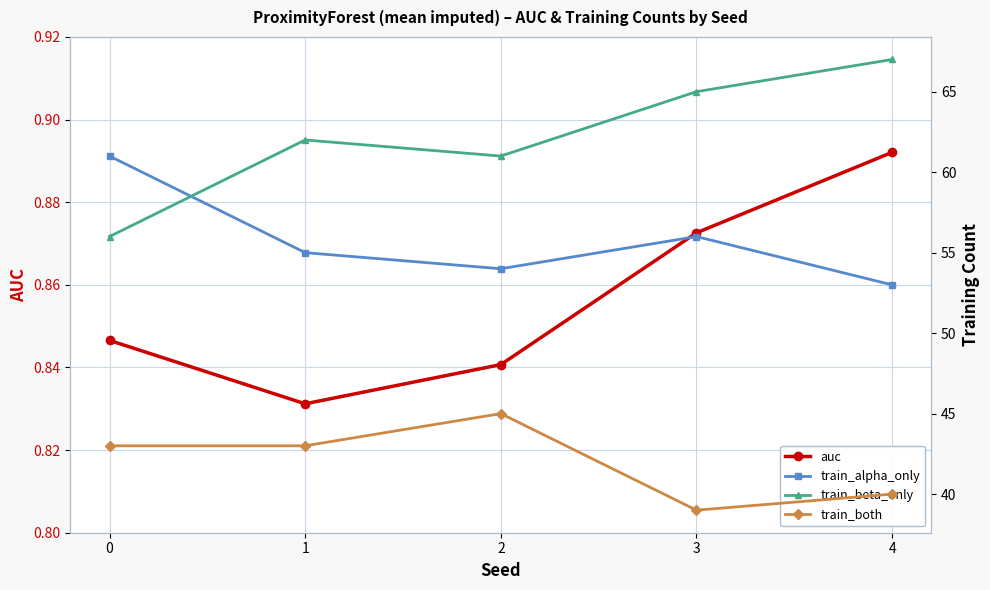

What is the average value of the train_alpha_only series?

55.8